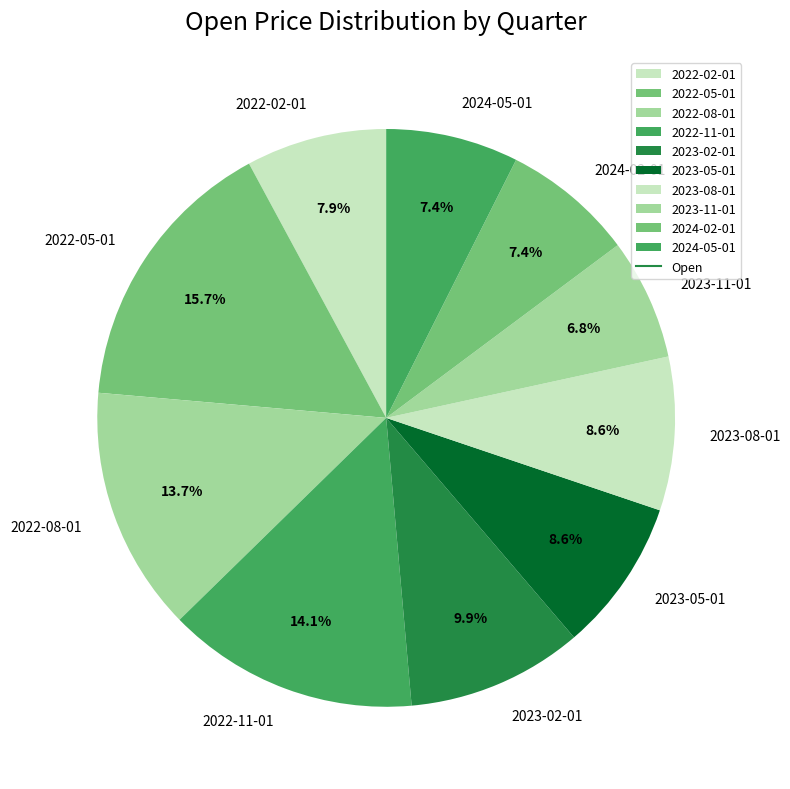

Which slice is the largest?

2022-05-01